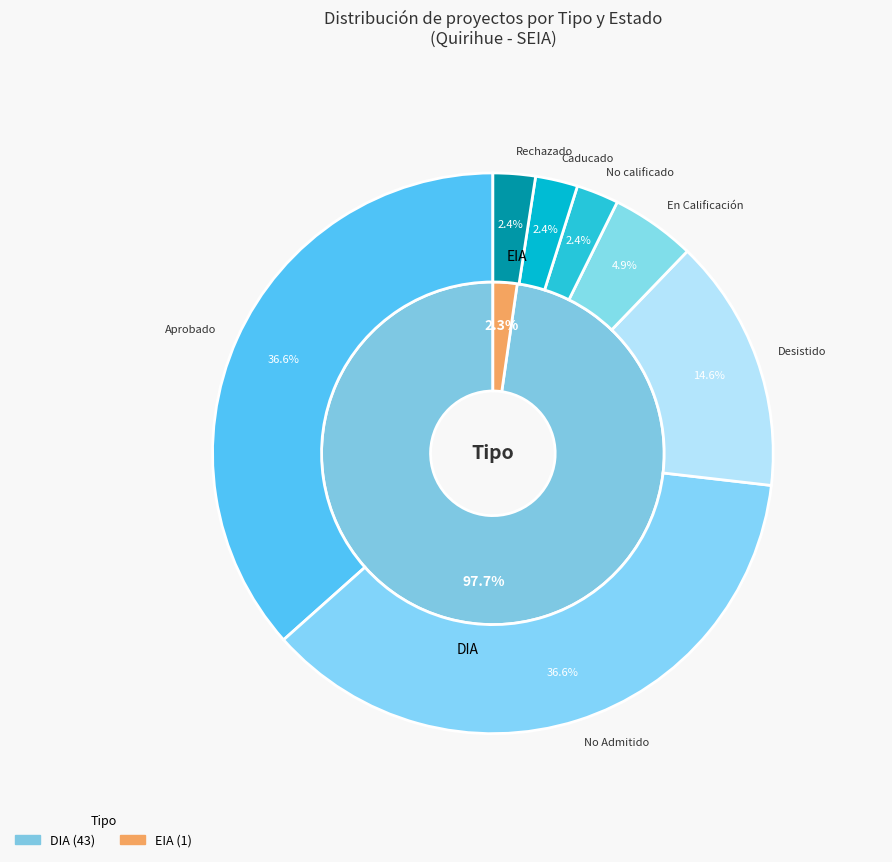

What is the smallest slice in the pie chart?

EIA